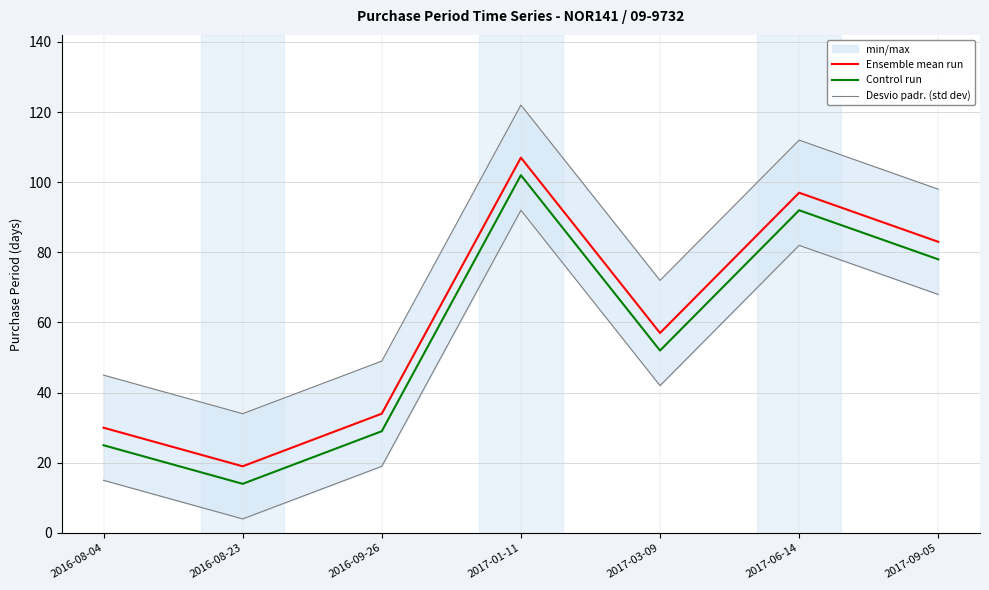

The value of Ensemble mean run at 2017-06-14 is 172. True or false?

False